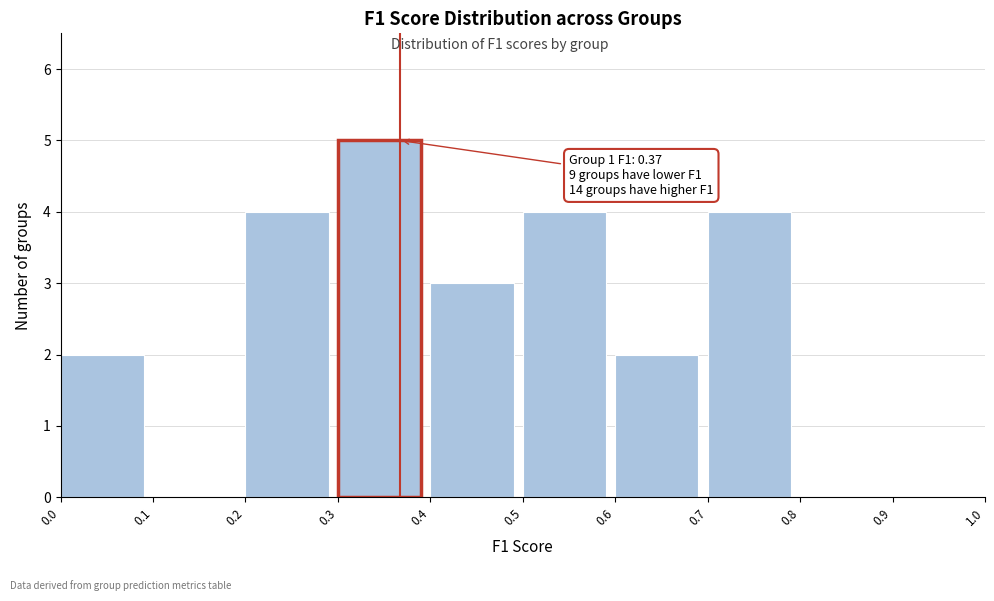

Over which range of the x-axis is the bar tallest?

0.3 to 0.4